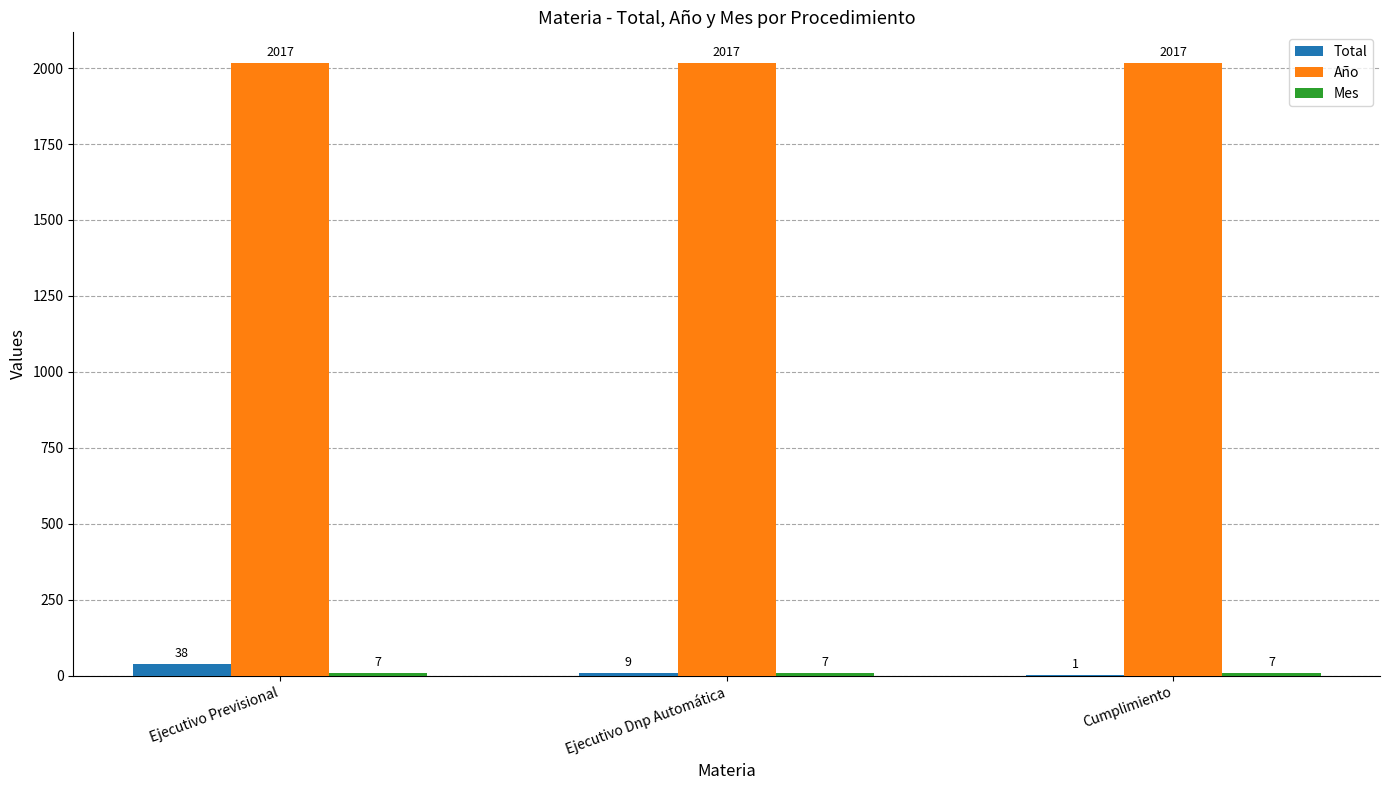

What is the sum of all Año values?

6051